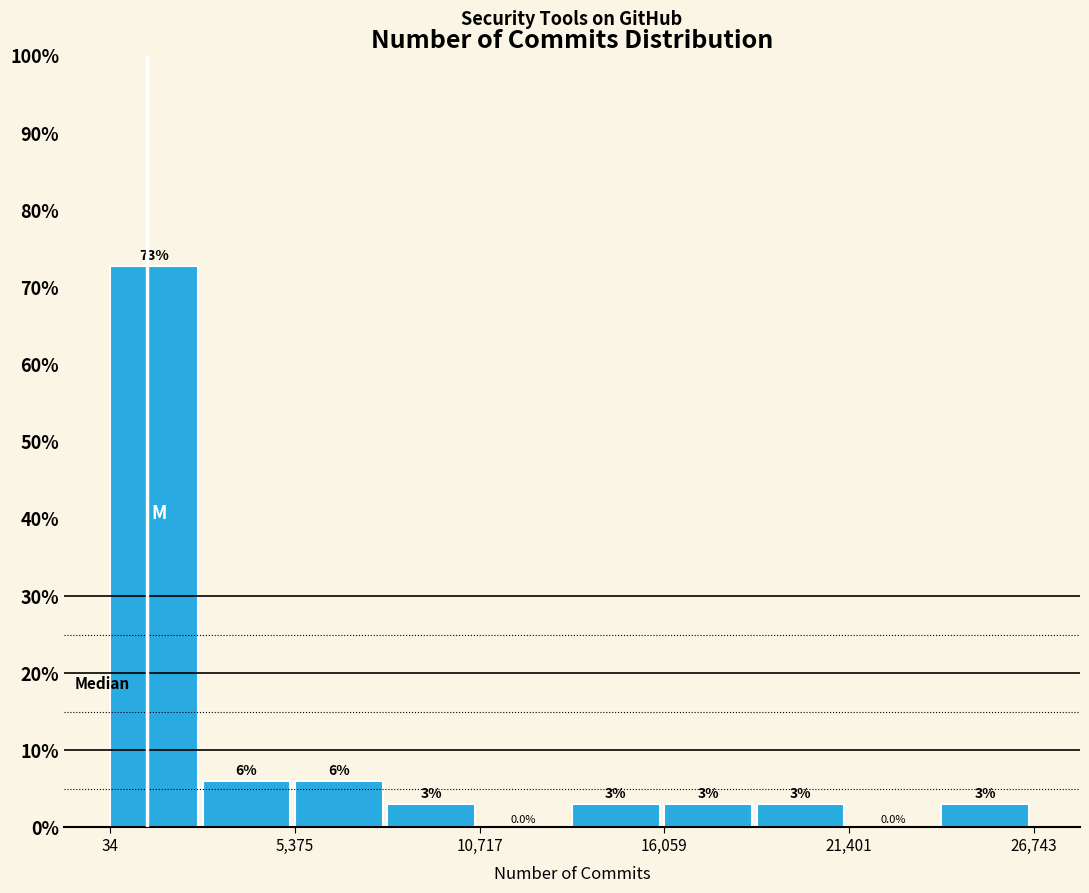

Around what value on the x-axis is the tallest bar? Give the approximate position of its centre, as read against the axis.

1000